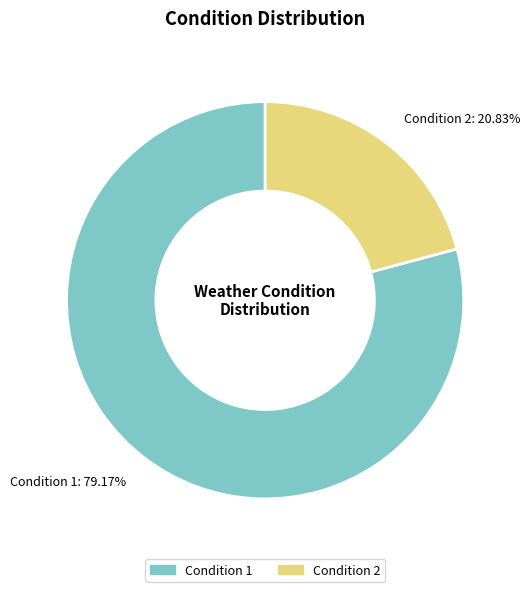

How many slices are in this pie chart?

2